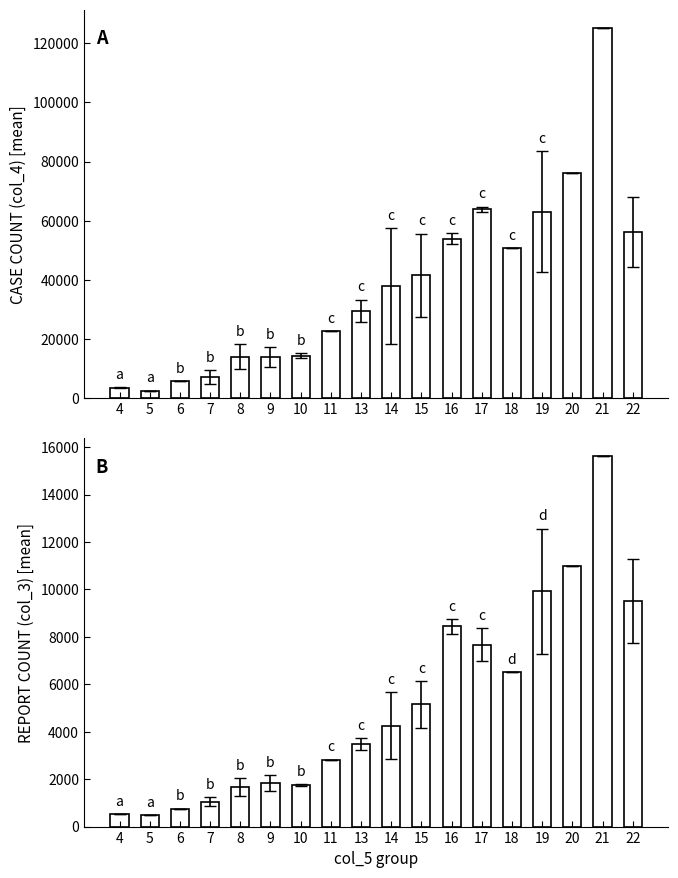

Reading left to right, list all the values displayed in this chart.

col_4: 3545.5	2597.0	5813.0	7226.2	14064.5	13862.0	14406.0	22603.0	29470.5	37840.0	41521.0	53982.5	63822.0	50784.0	63076.0	76289.0	125102.0	56245.2
col_3: 528.0	477.0	756.0	1052.6	1673.0	1841.5	1742.5	2829.0	3473.5	4256.5	5149.0	8451.5	7677.5	6520.0	9916.0	10982.0	15608.0	9500.5